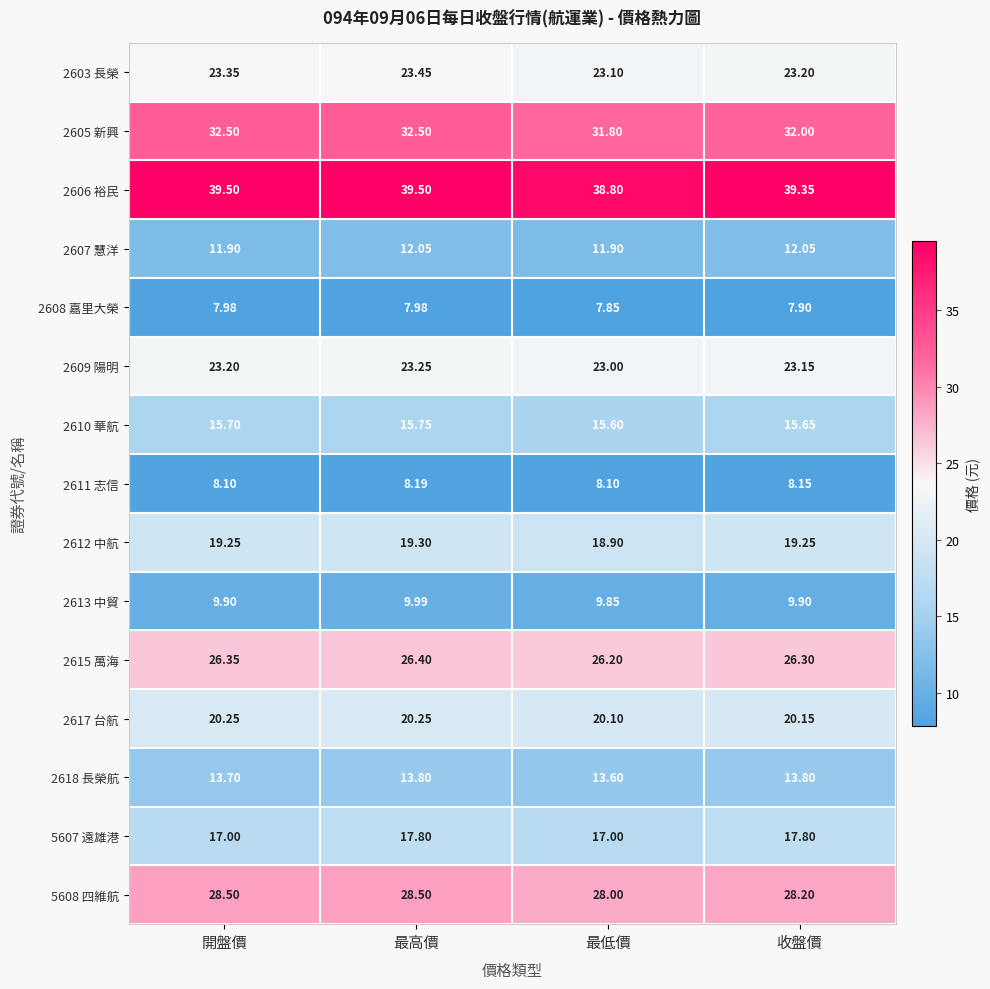

At which category does the chart reach its minimum across all series?

最低價